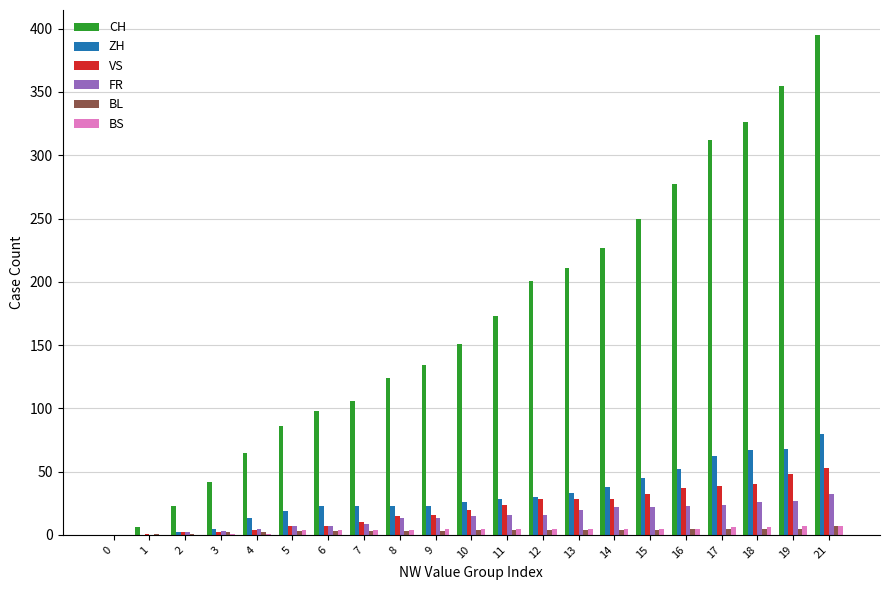

Which series has the largest range (max minus min)?

CH